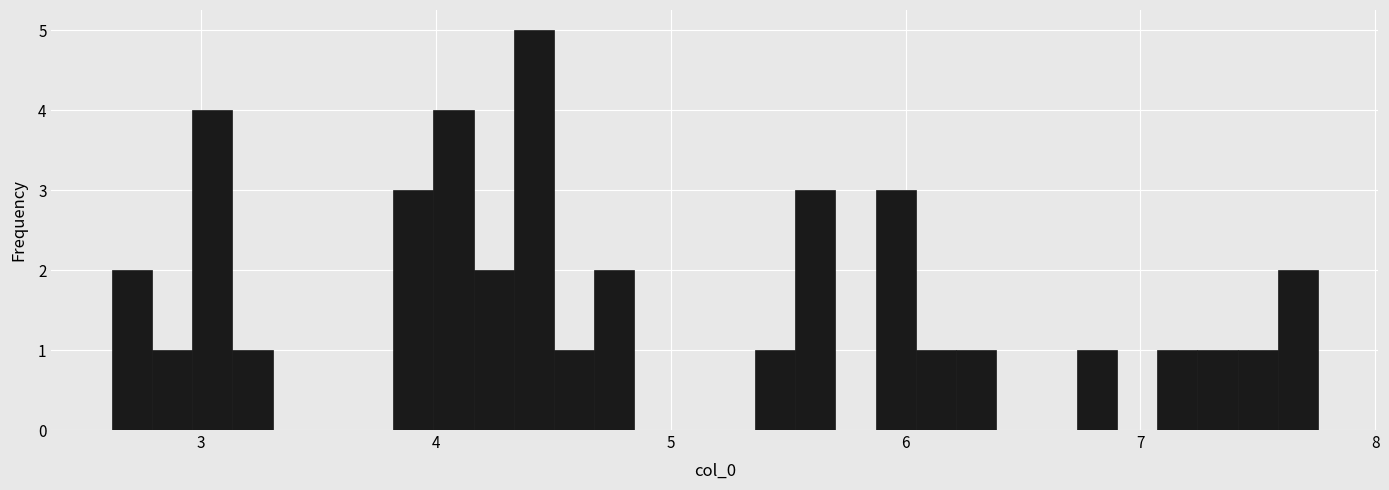

Read against the x-axis, roughly where is the centre of the tallest bar?

4.4